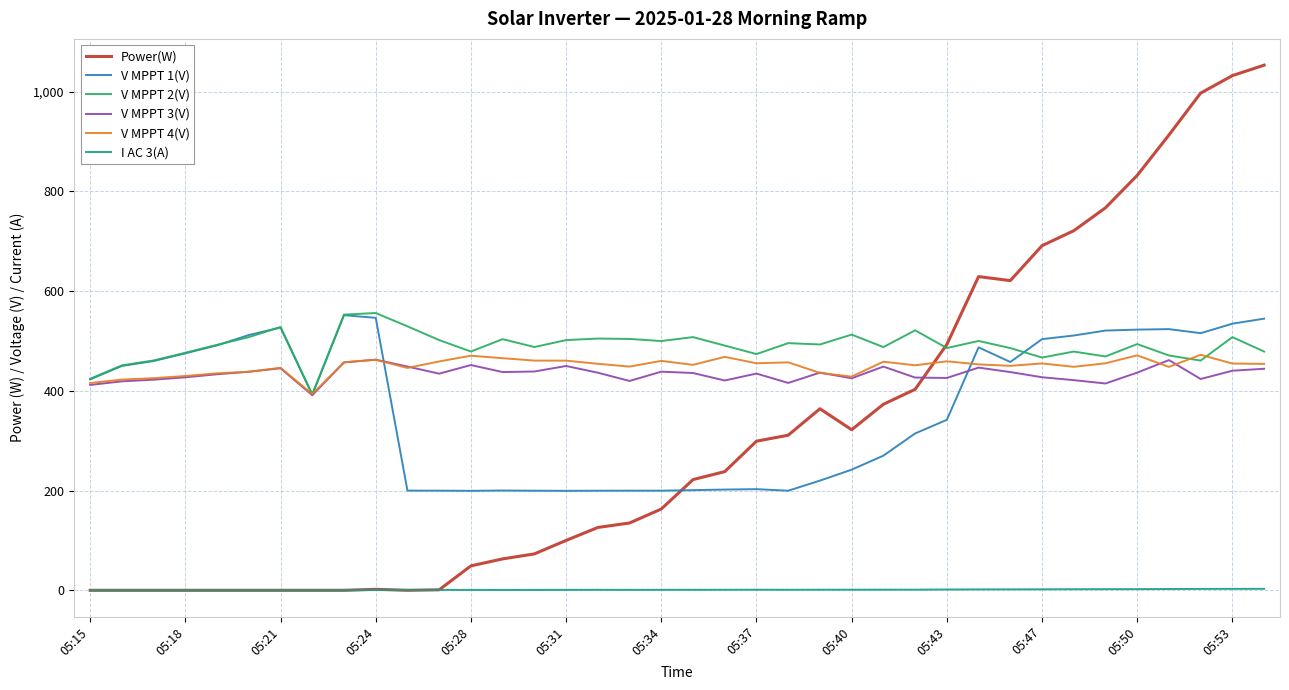

True or false: I AC 3(A) and V MPPT 2(V) intersect in this chart.

False